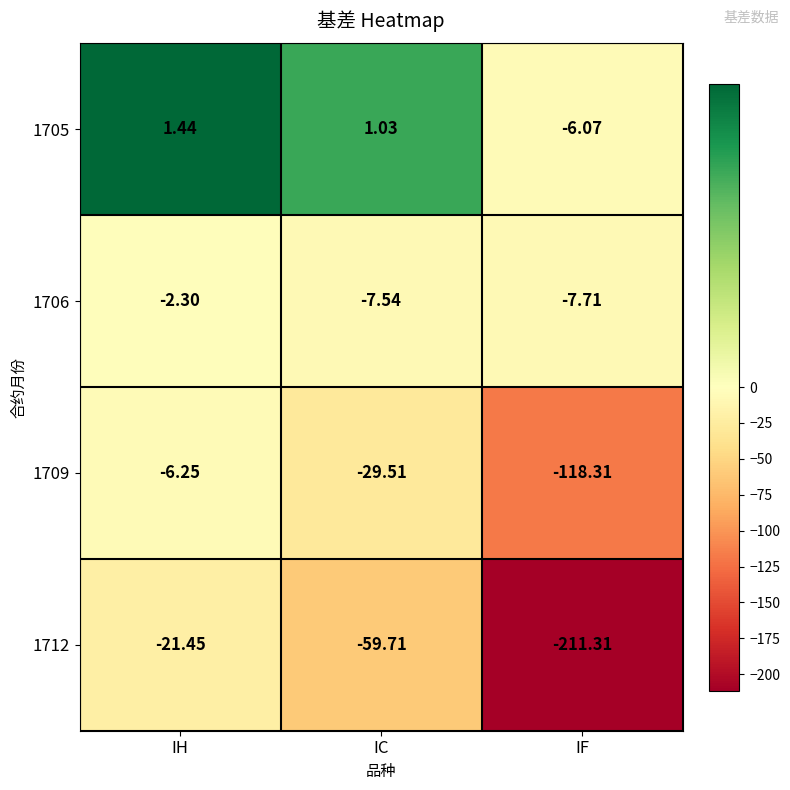

Where does the 1705 series first go above 1?

IH